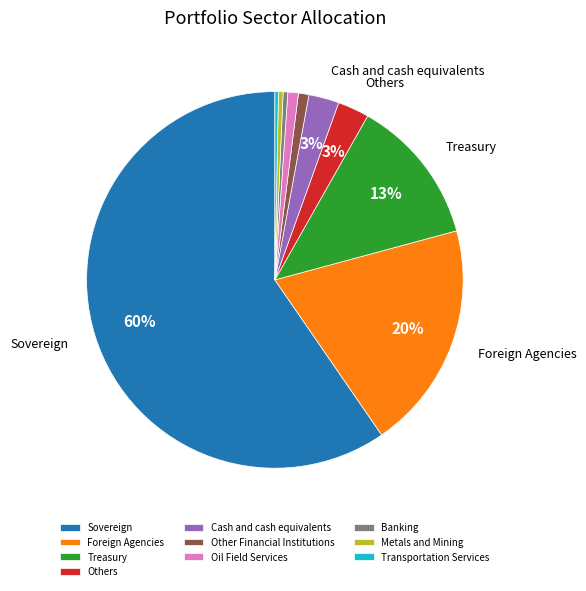

What is the largest slice in the pie chart?

Sovereign